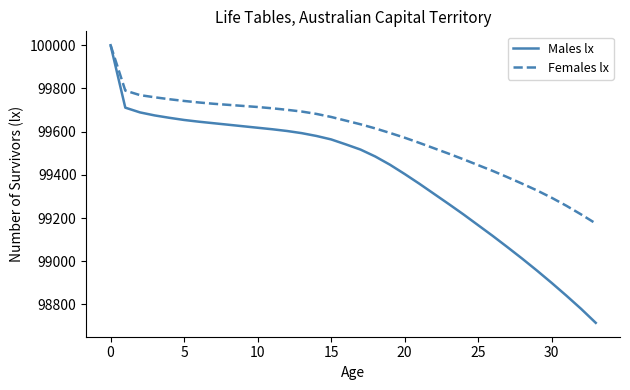

Which series has the widest spread of values?

Males lx